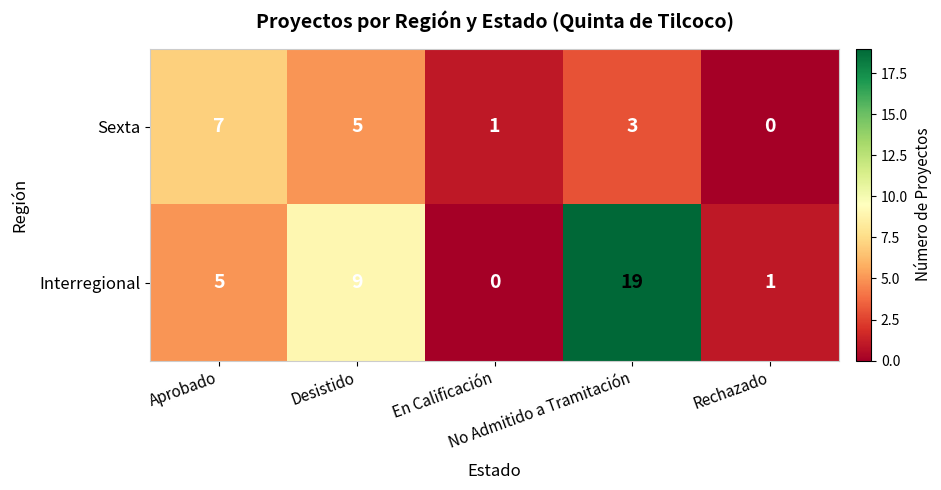

Which series has the largest total across all categories?

Interregional